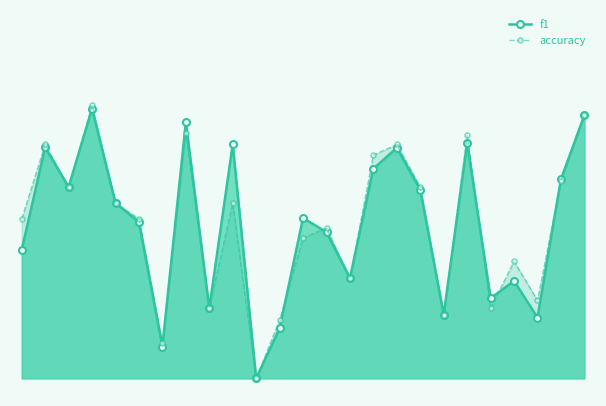

List the labels in order of f1 value, largest first.

3, 24, 7, 19, 9, 1, 16, 15, 23, 2, 17, 4, 12, 5, 13, 0, 14, 21, 20, 8, 18, 22, 11, 6, 10